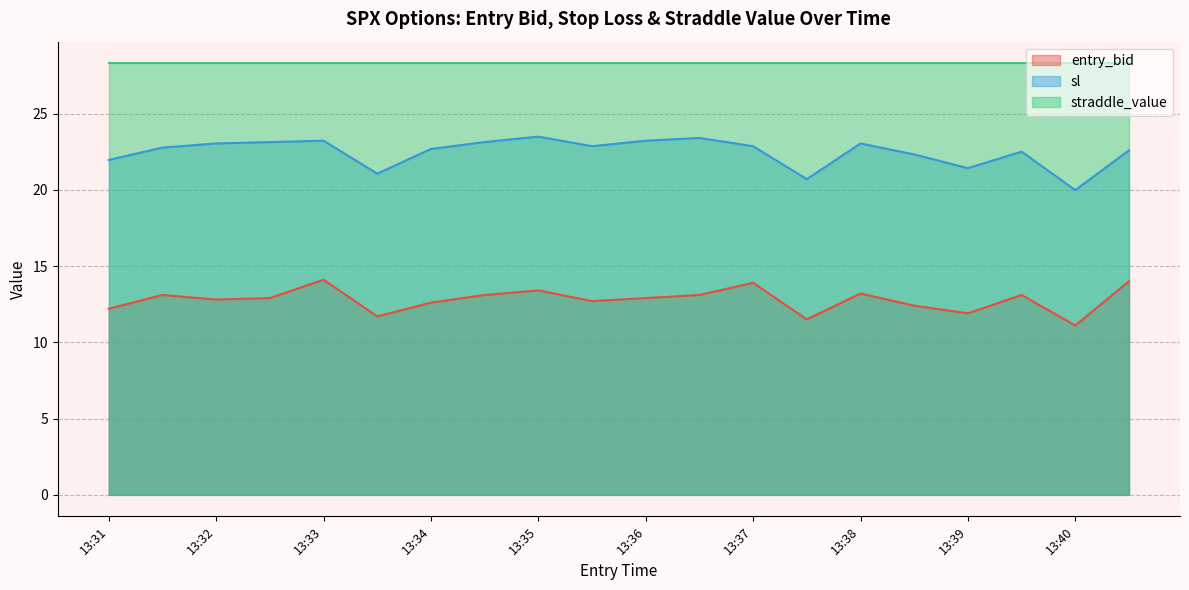

What is the spread (max minus min) of values at 13:31?

16.1